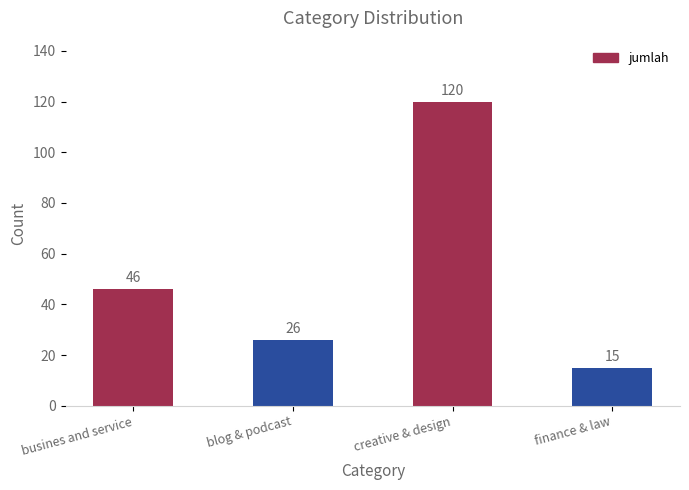

What position from the right is creative & design?

2